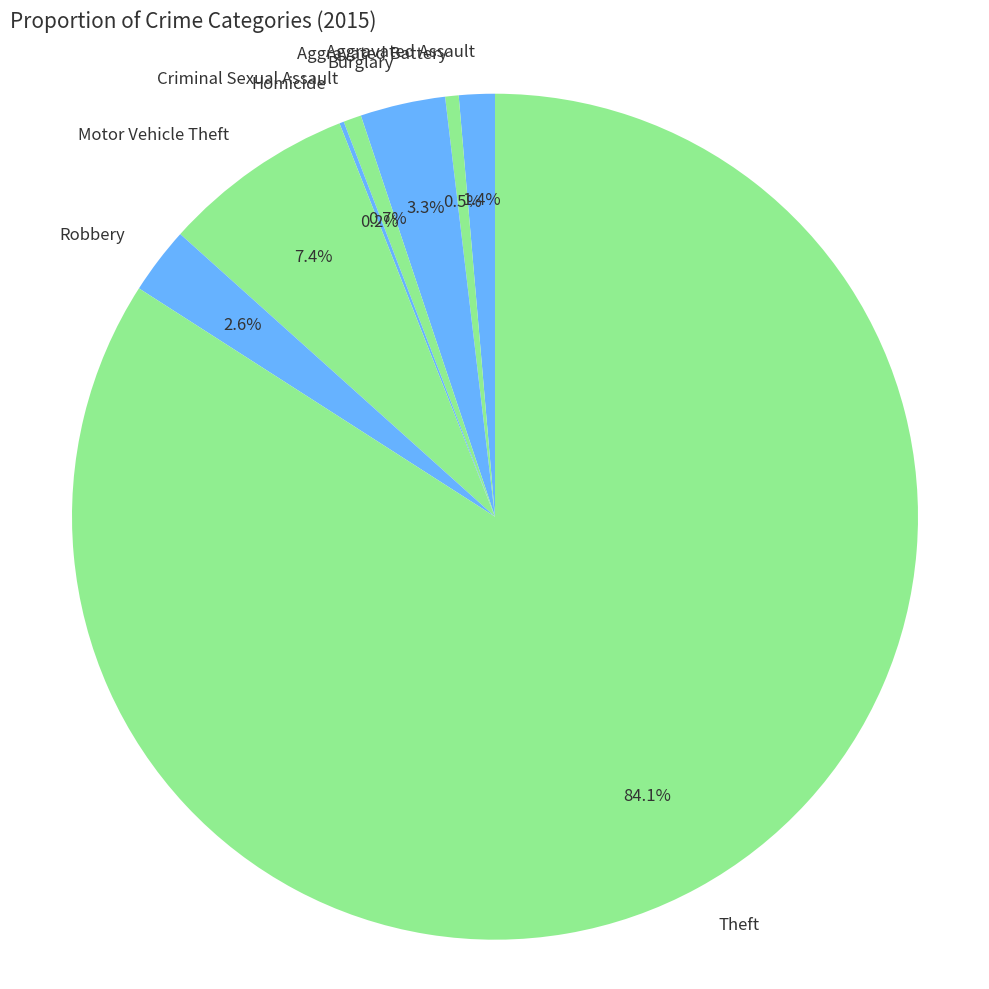

What is the largest slice in the pie chart?

Theft